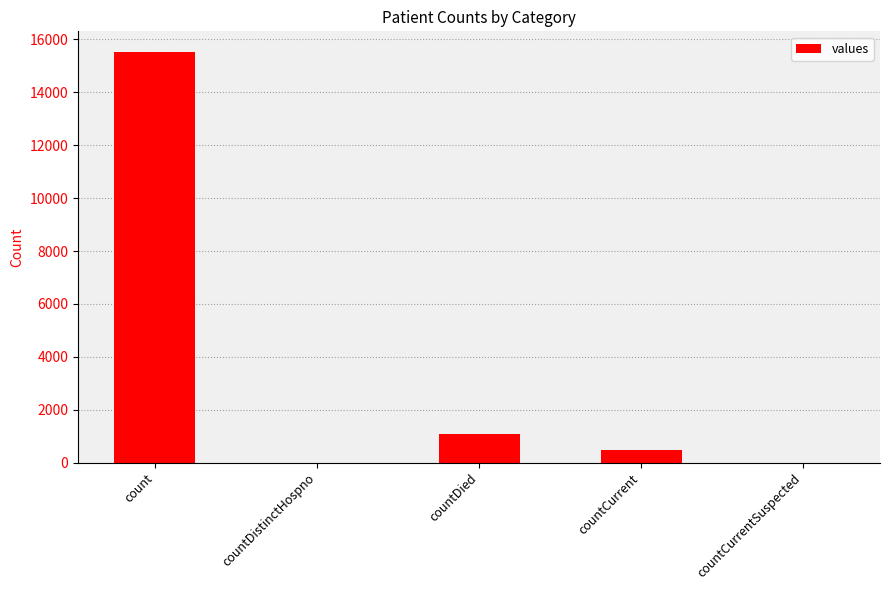

At which label is the value closest to 7766?

countDied